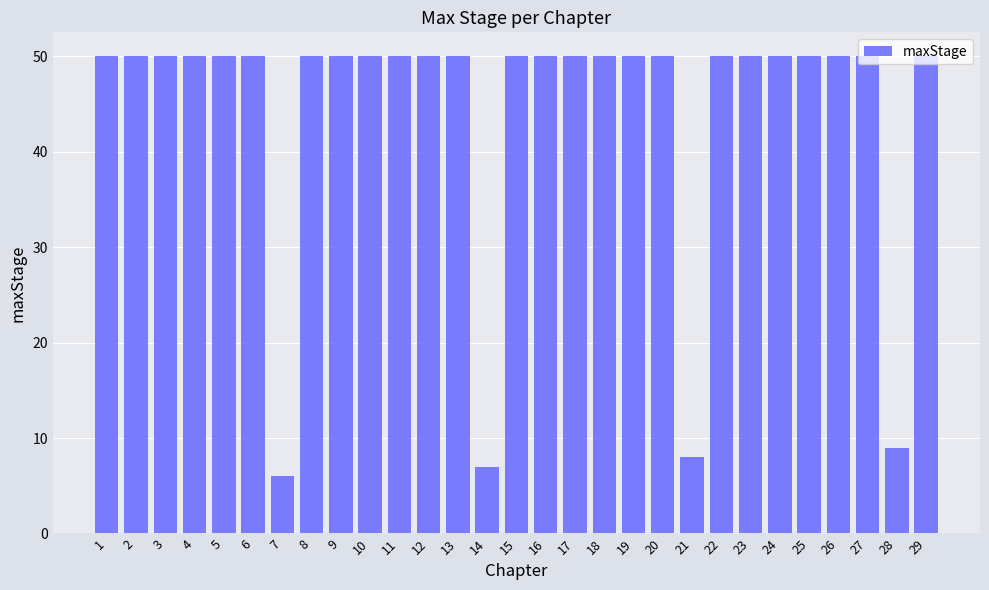

Is it true that the value at 18 is 13?

False